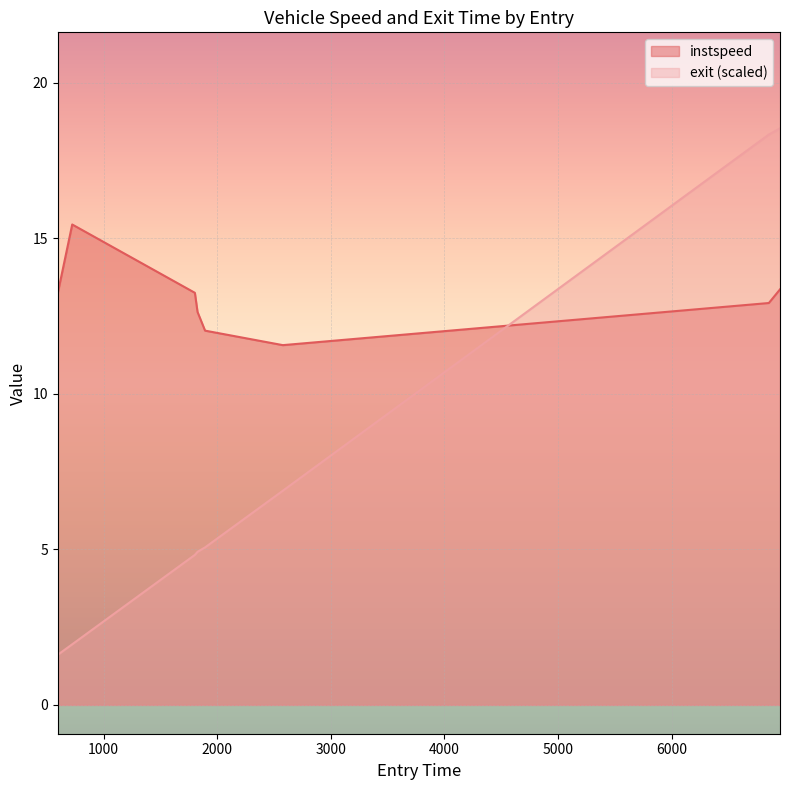

At 6856.378316990981, list the series in order from smallest to largest.

instspeed, exit